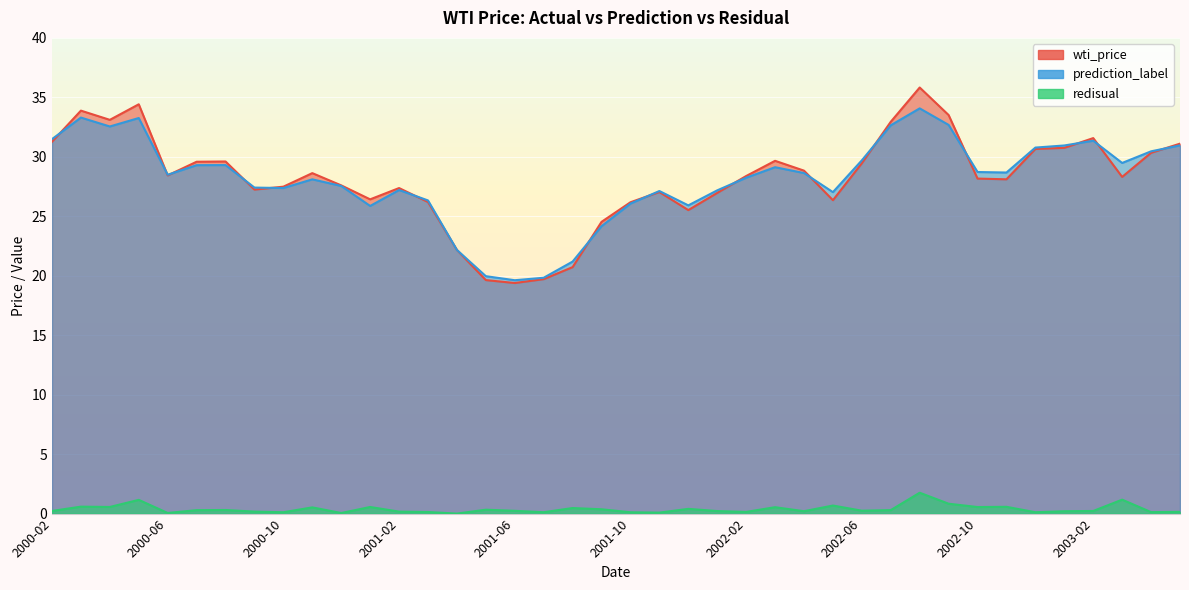

What are all the series names shown in the legend?

wti_price, prediction_label, redisual